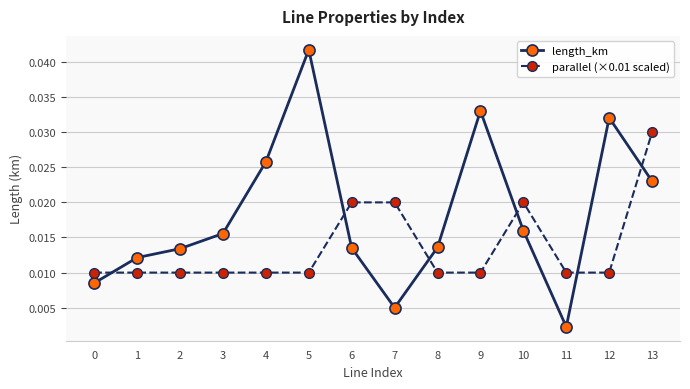

Does the chart have visible grid lines?

Yes